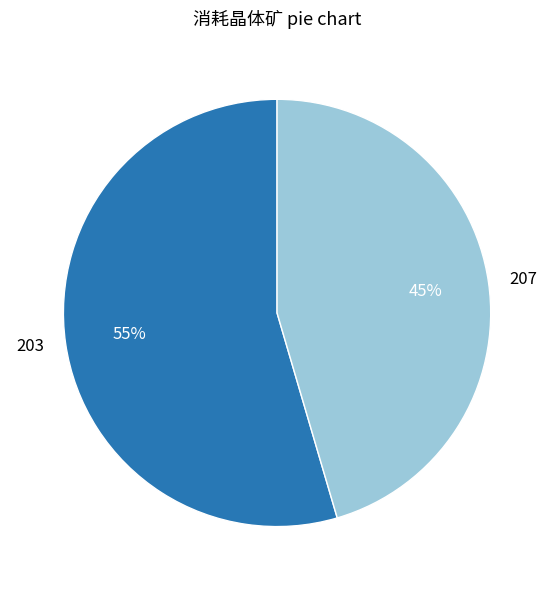

To the nearest percent, what percentage of the pie is 207?

45%